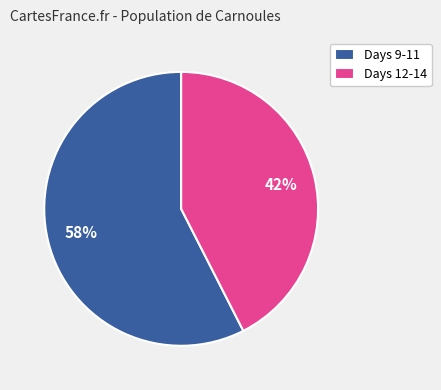

To the nearest percent, what is the average slice percentage?

50%